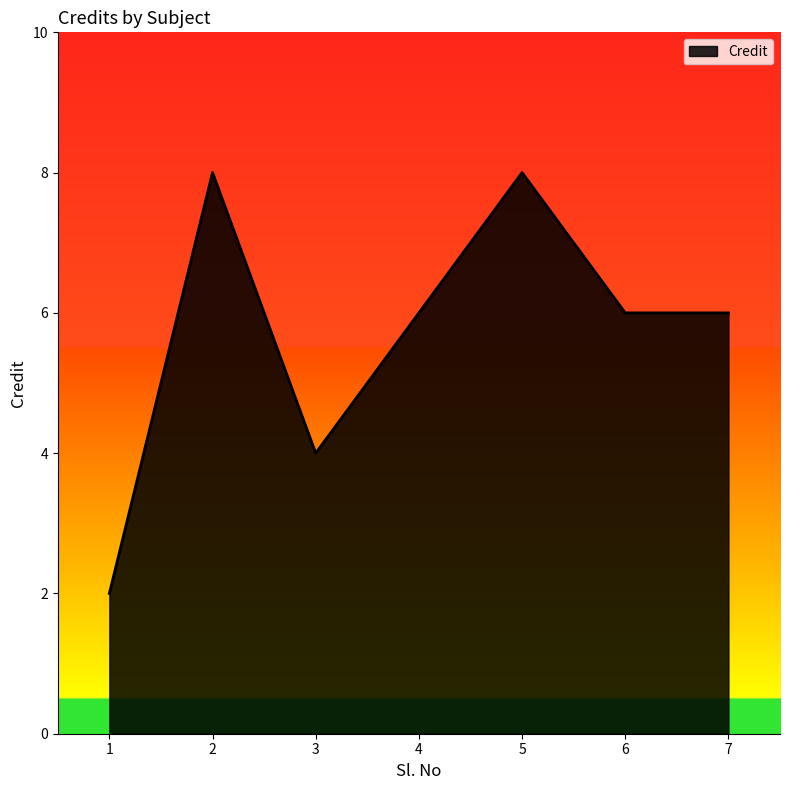

Where does the data first go above 6?

2